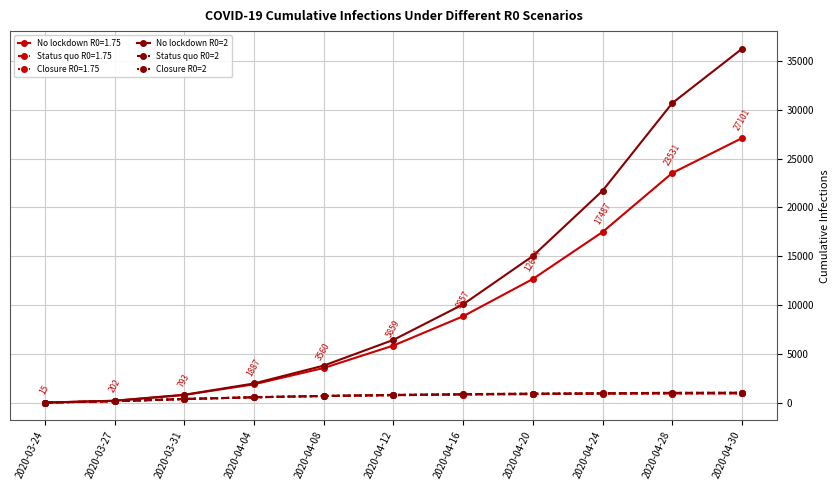

At which label is Status quo R0=2 closest to 520?

2020-04-04